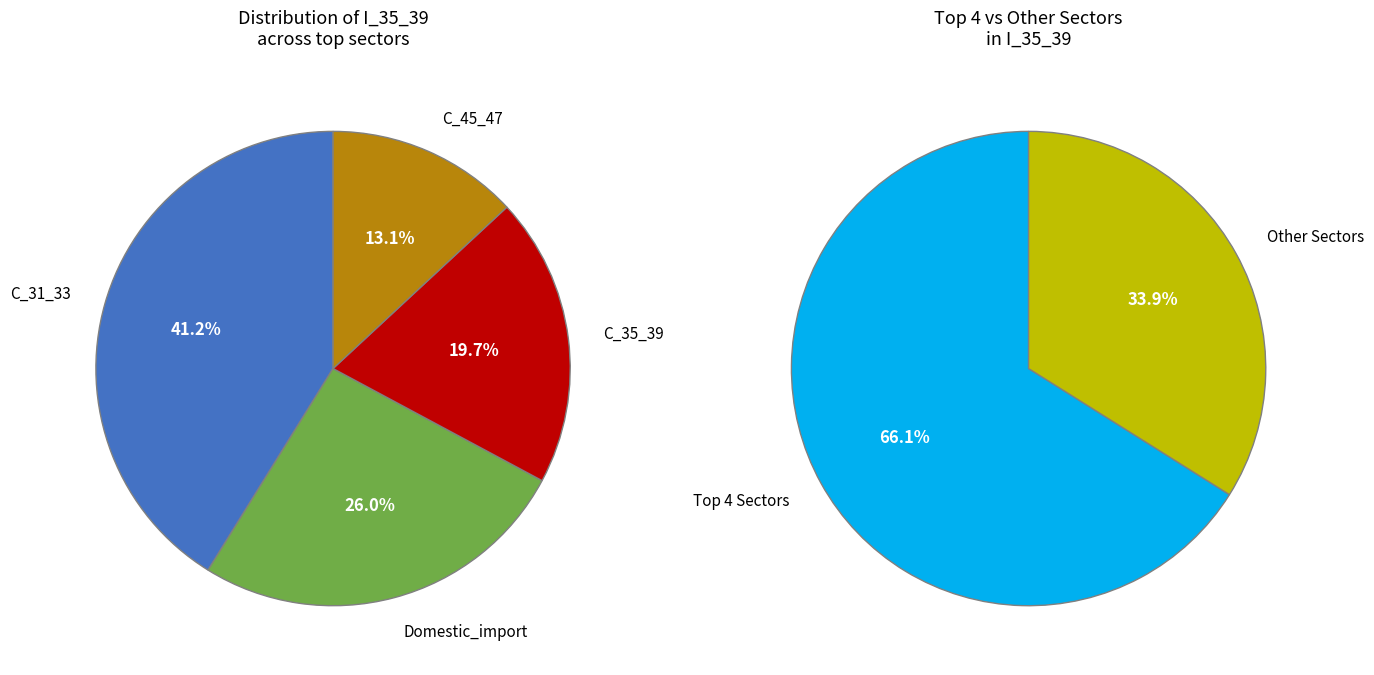

Is it true that C_85 is 13% of the pie?

False